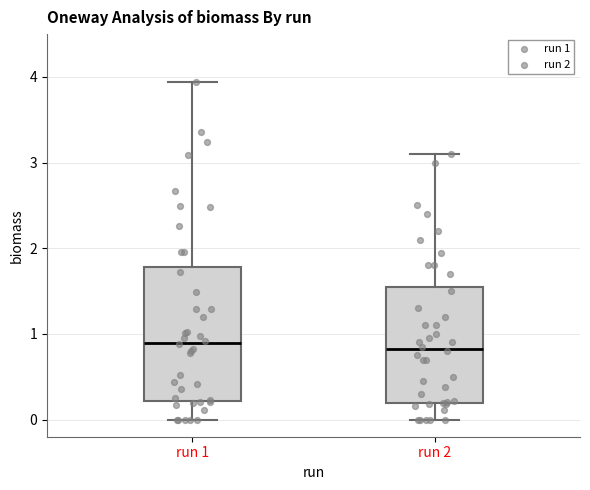

Comparing the boxes themselves (not the whiskers), which one is the tallest?

run 1